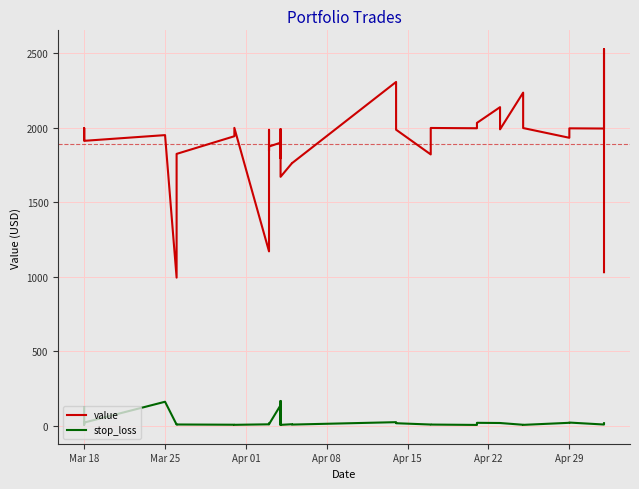

In stop_loss, how many points are higher than both neighbors (excluding endpoints)?

10